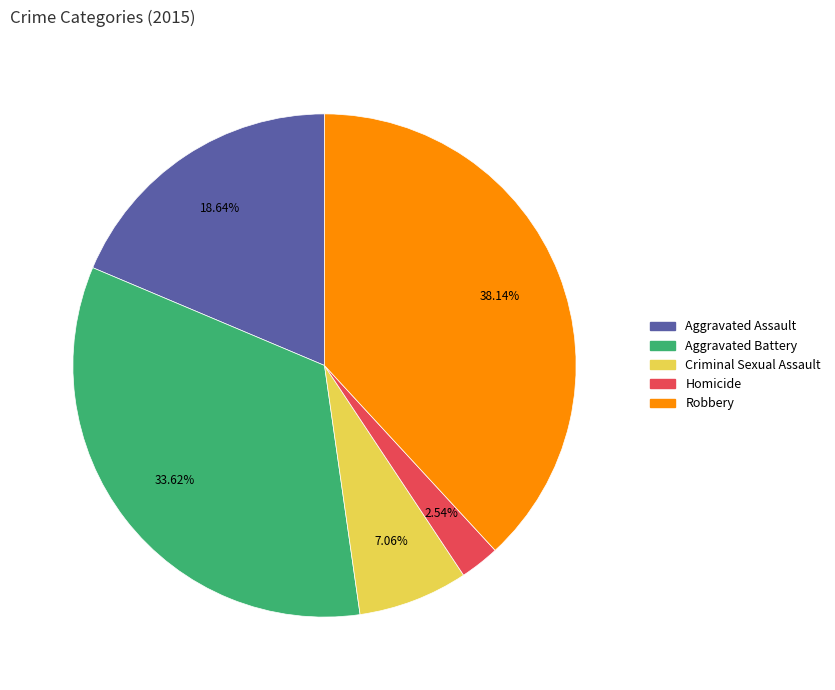

Which slice is the largest?

Robbery